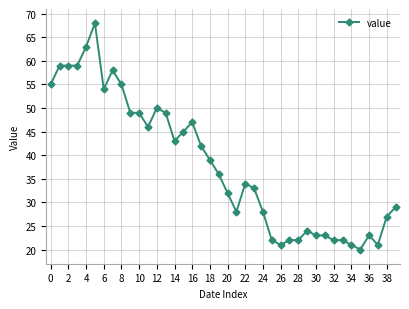

What is the minimum value shown in the chart?

20